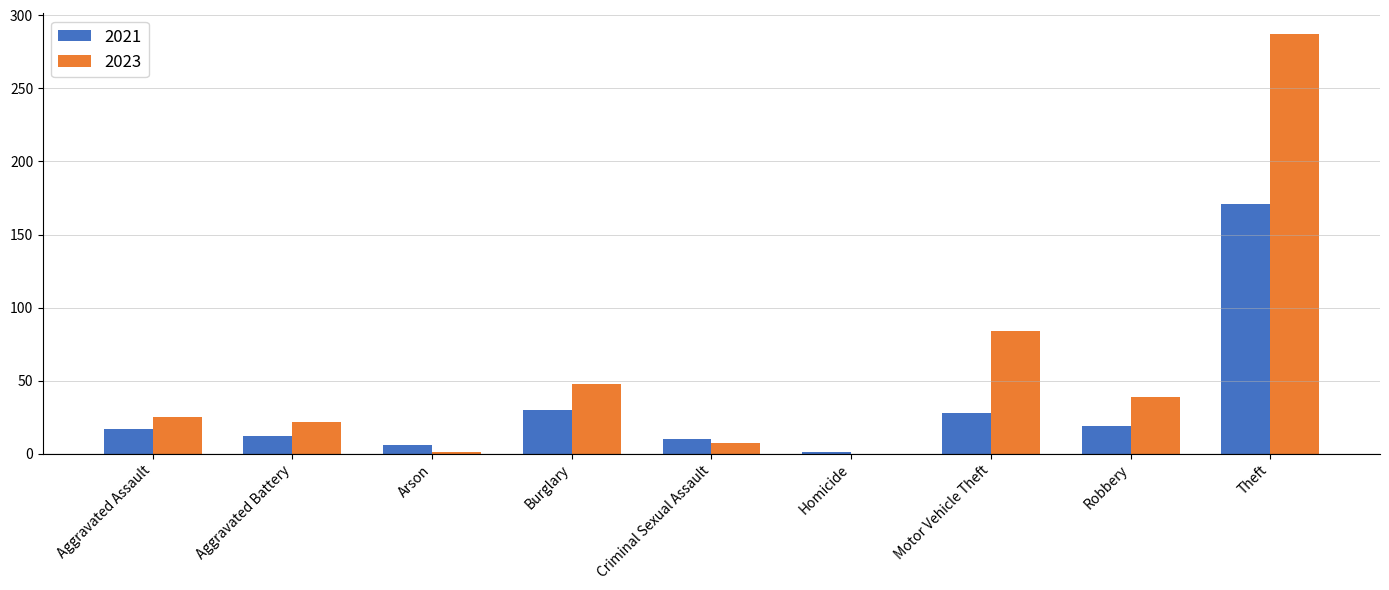

Read the 2023 value at Aggravated Battery.

22